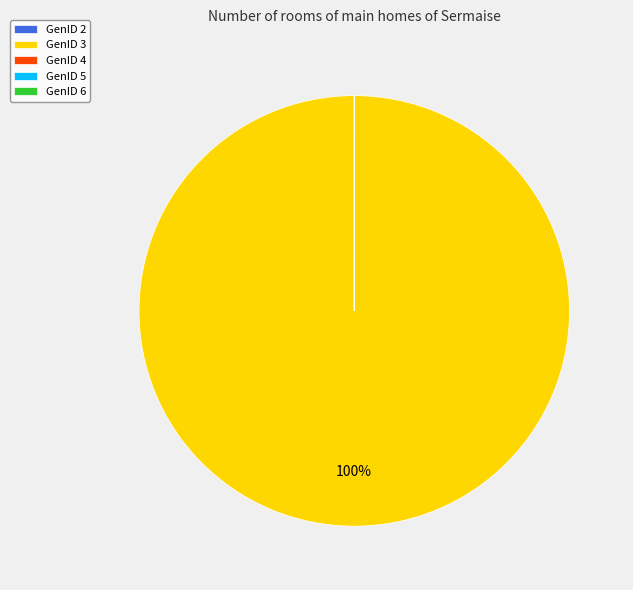

The GenID 3 slice represents 92% of the pie. True or false?

False